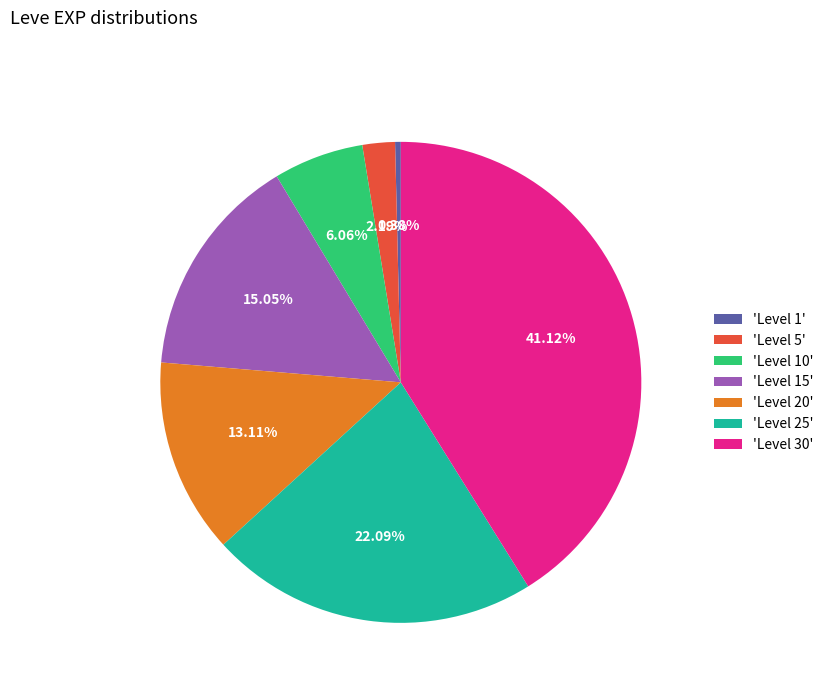

Combined, do 'Level 5' and 'Level 10' account for over 50%?

No